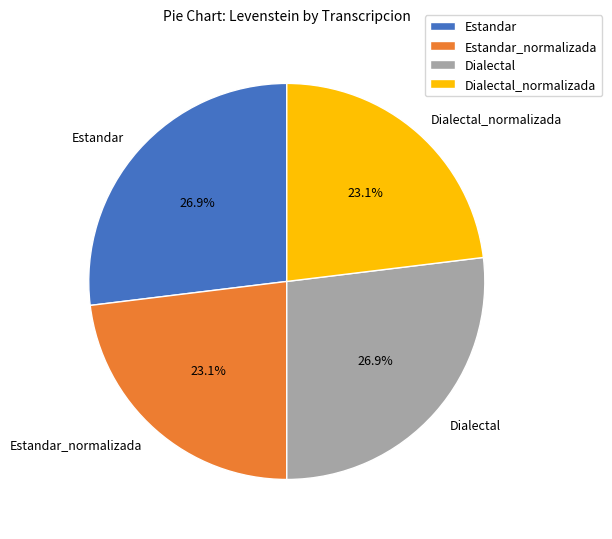

Between Dialectal and Estandar_normalizada, which is larger?

Dialectal